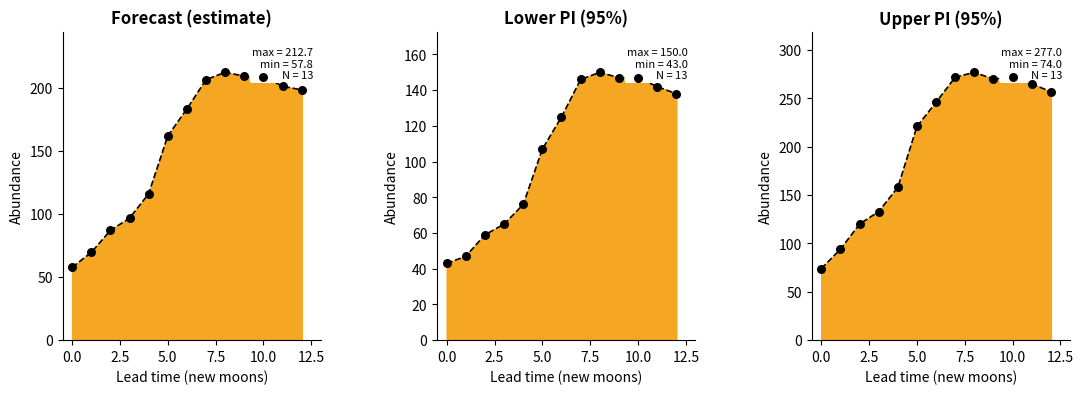

Which series contains the highest Y value?

upper_pi_pts